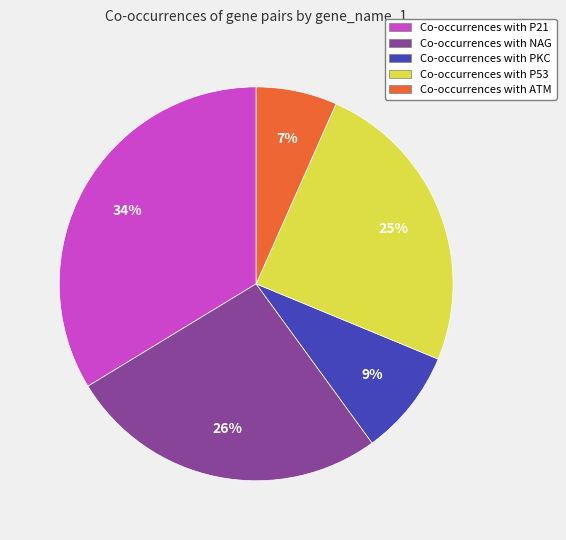

To the nearest percent, what is the difference between the largest and smallest slice percentages?

27%